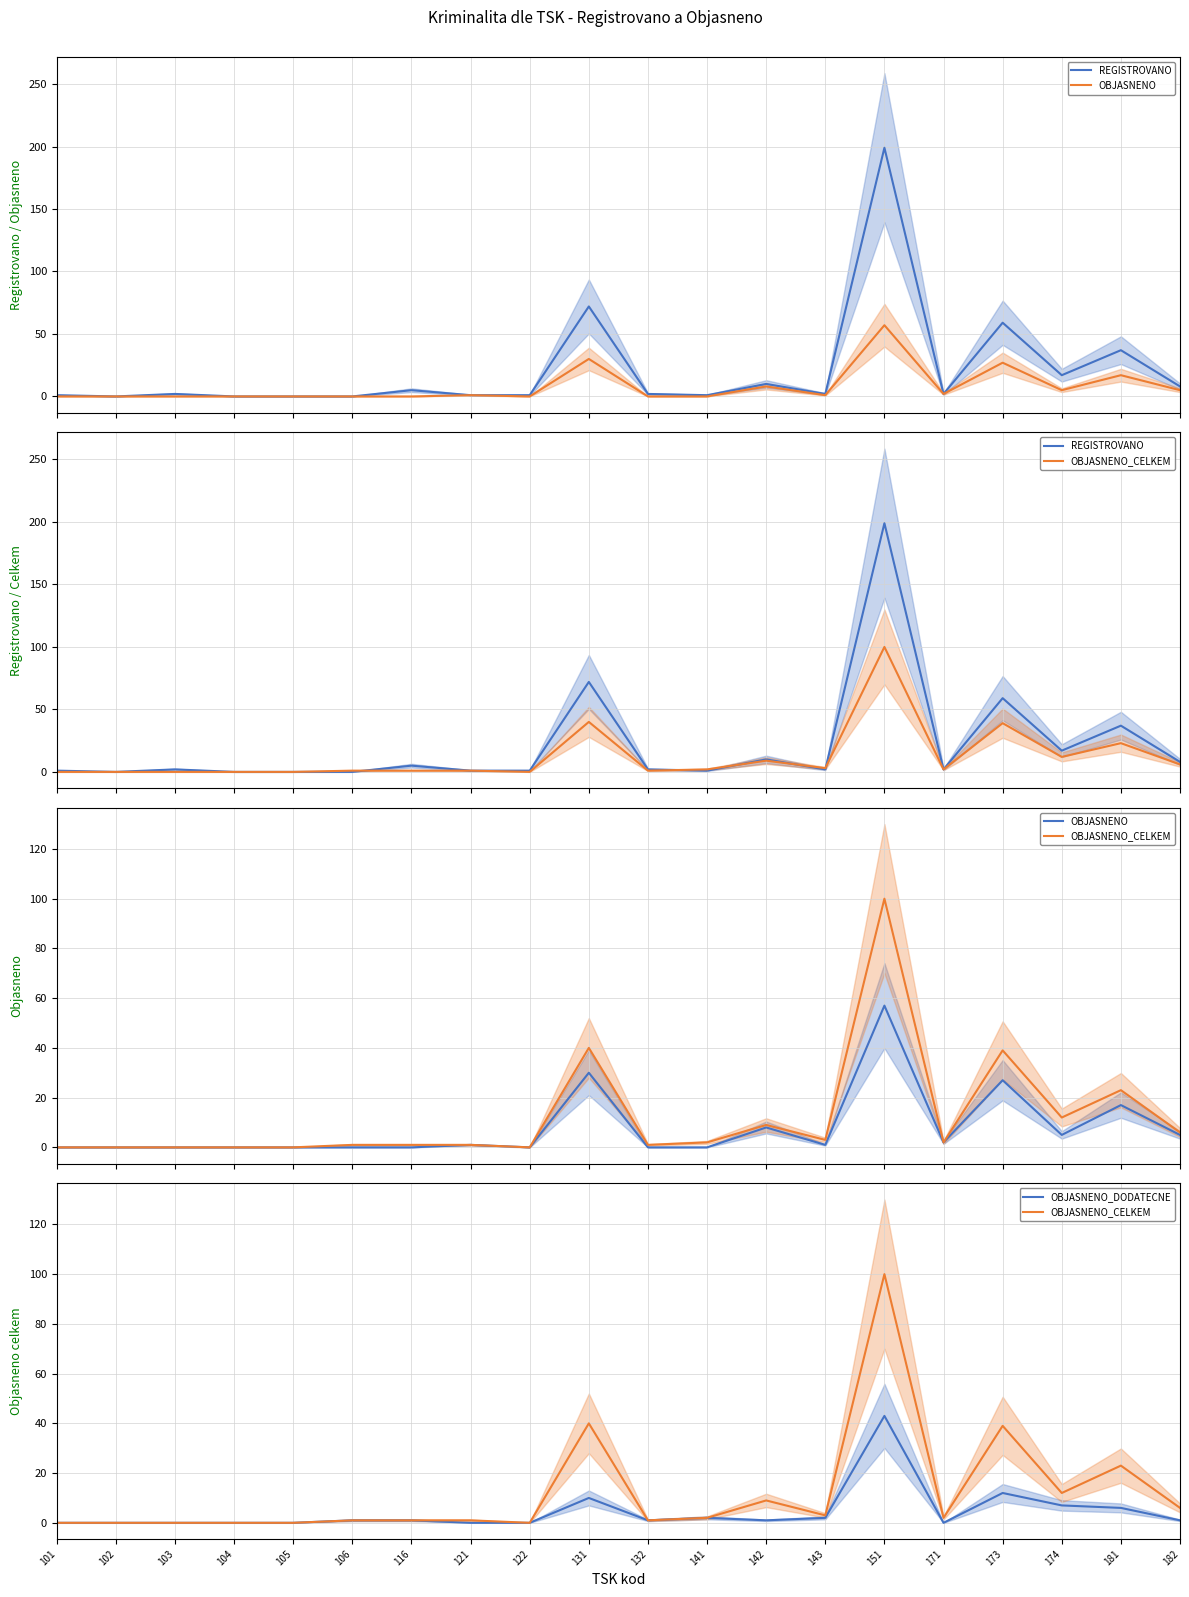

The OBJASNENO_CELKEM series shows 2 at 121. True or false?

False